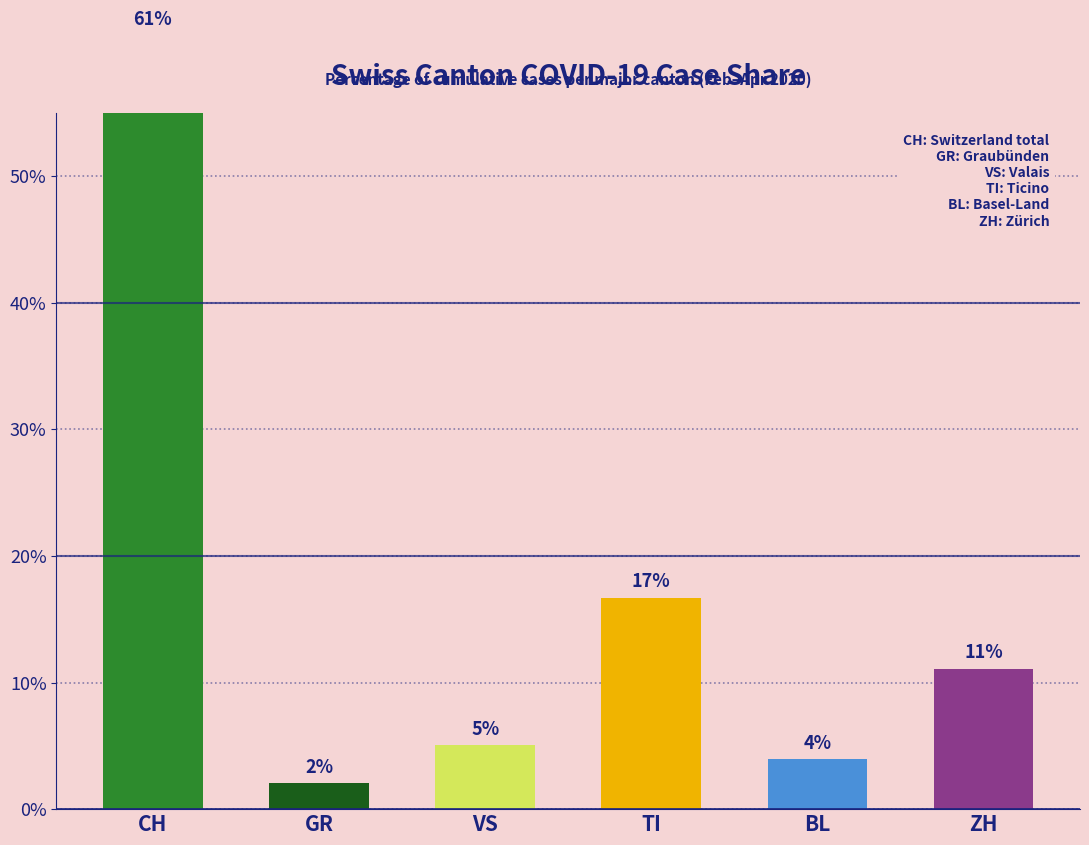

The chart shows a value of 4.0 at BL. True or false?

True